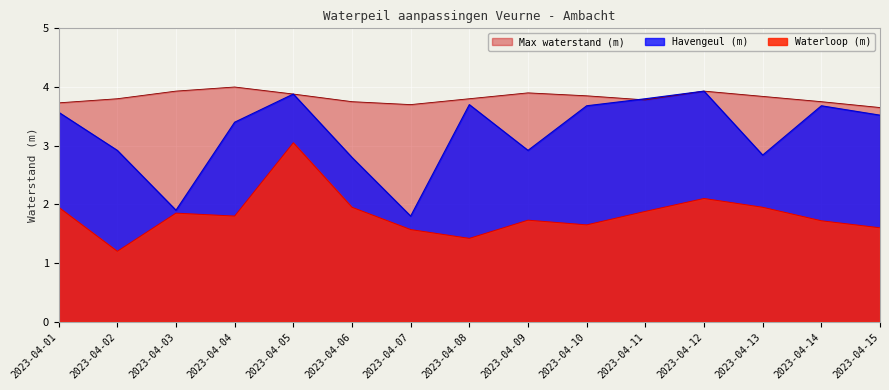

List the labels in order of Havengeul (m) value, smallest first.

2023-04-07, 2023-04-03, 2023-04-06, 2023-04-13, 2023-04-02, 2023-04-09, 2023-04-04, 2023-04-15, 2023-04-01, 2023-04-10, 2023-04-14, 2023-04-08, 2023-04-11, 2023-04-05, 2023-04-12